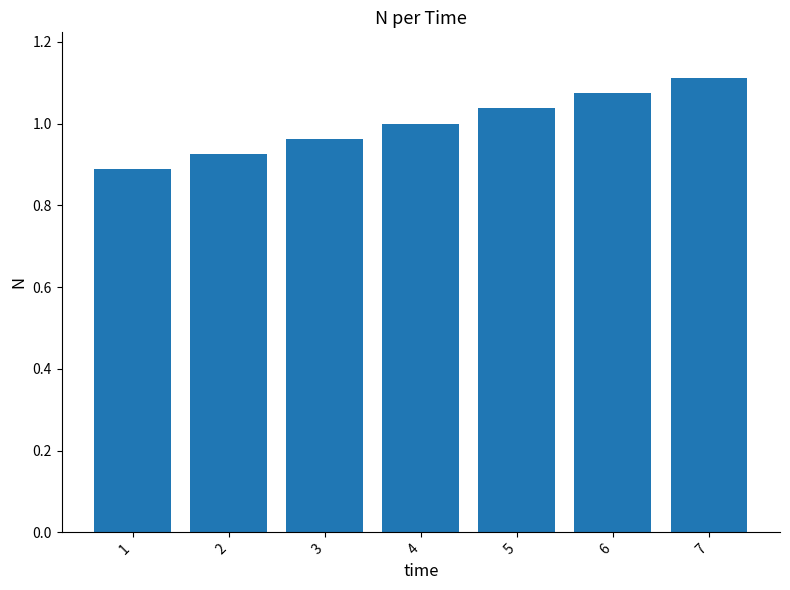

Rank the categories by value from highest to lowest.

7, 6, 5, 4, 3, 2, 1